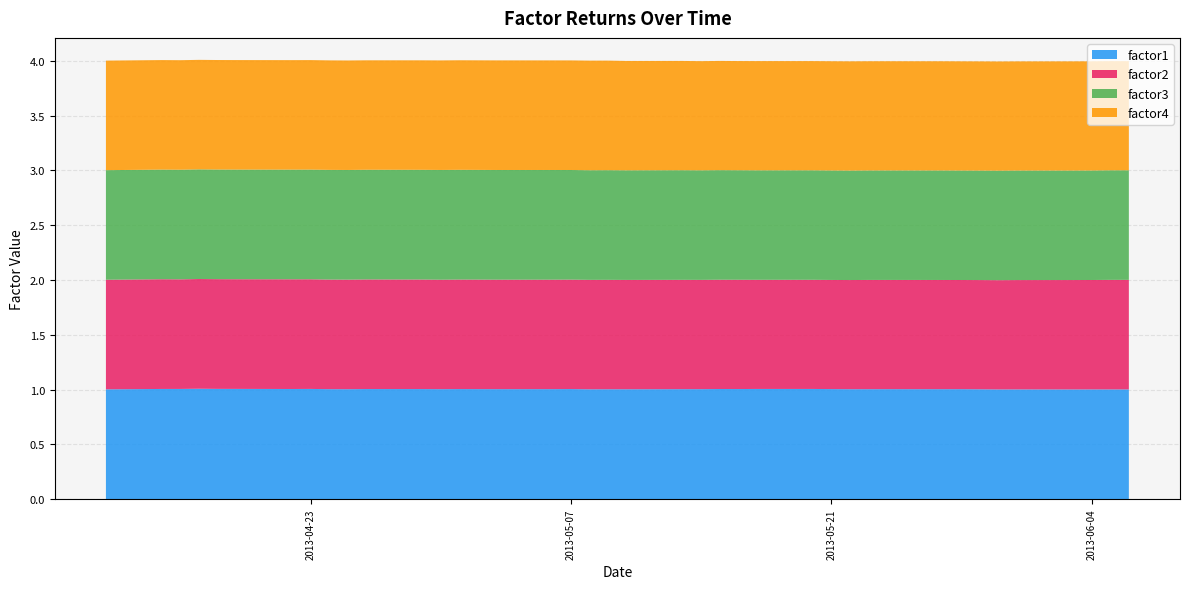

Reading left to right, transcribe all the data shown in this chart.

factor1: 1.0	1.0	1.0	1.0	1.0	1.0	1.0	1.0	1.0	1.0	1.0	1.0	1.0	1.0	1.0	1.0	1.0	1.0	1.0	1.0	1.0	1.0	1.0	1.0	1.0	1.0	1.0	1.0	1.0	1.0	1.0	1.0	1.0	1.0	1.0	1.0	1.0	1.0	1.0	1.0
factor2: 1.0	1.0	1.0	1.0	1.0	1.0	1.0	1.0	1.0	1.0	1.0	1.0	1.0	1.0	1.0	1.0	1.0	1.0	1.0	1.0	1.0	1.0	1.0	1.0	1.0	1.0	1.0	1.0	1.0	1.0	1.0	1.0	1.0	1.0	1.0	1.0	1.0	1.0	1.0	1.0
factor3: 1.0	1.0	1.0	1.0	1.0	1.0	1.0	1.0	1.0	1.0	1.0	1.0	1.0	1.0	1.0	1.0	1.0	1.0	1.0	1.0	1.0	1.0	1.0	1.0	1.0	1.0	1.0	1.0	1.0	1.0	1.0	1.0	1.0	1.0	1.0	1.0	1.0	1.0	1.0	1.0
factor4: 1.0	1.0	1.0	1.0	1.0	1.0	1.0	1.0	1.0	1.0	1.0	1.0	1.0	1.0	1.0	1.0	1.0	1.0	1.0	1.0	1.0	1.0	1.0	1.0	1.0	1.0	1.0	1.0	1.0	1.0	1.0	1.0	1.0	1.0	1.0	1.0	1.0	1.0	1.0	1.0